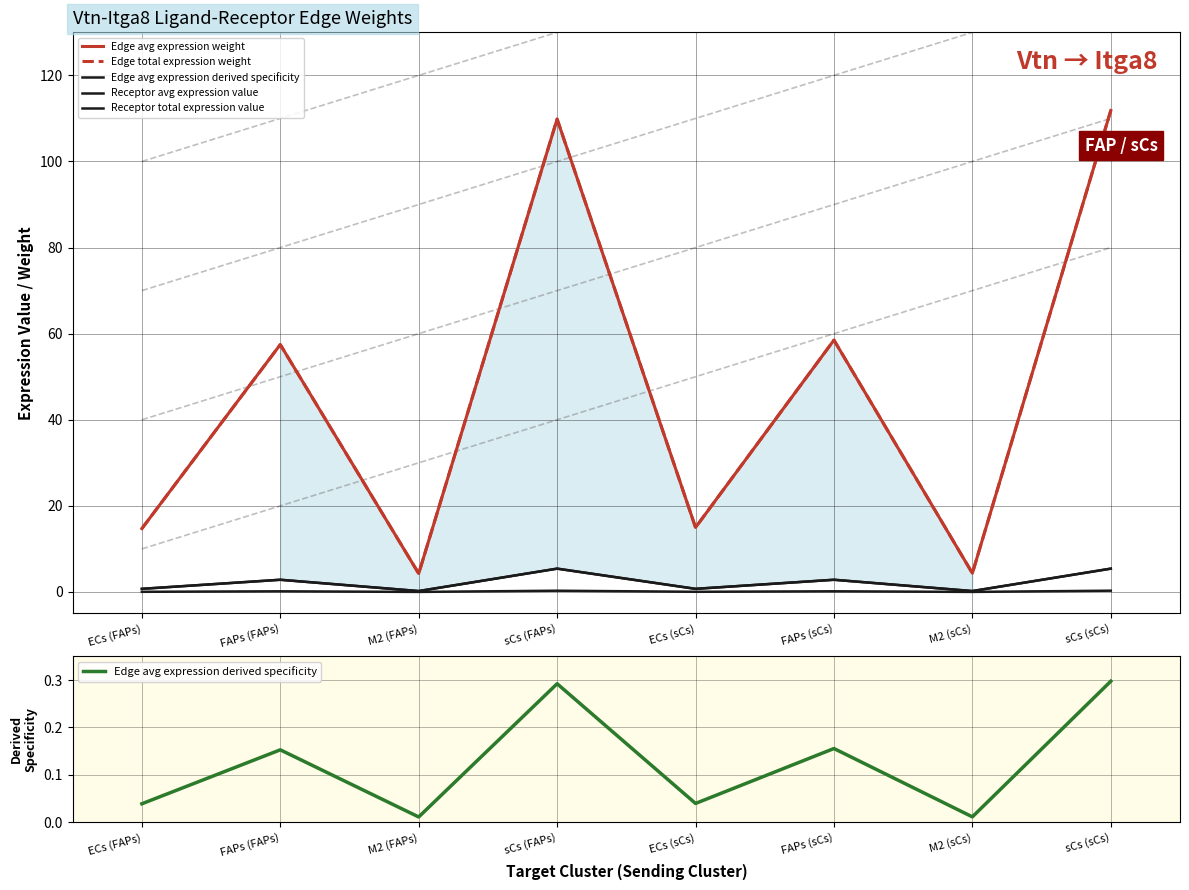

True or false: Edge avg expression weight and Receptor total expression value cross at least once.

False